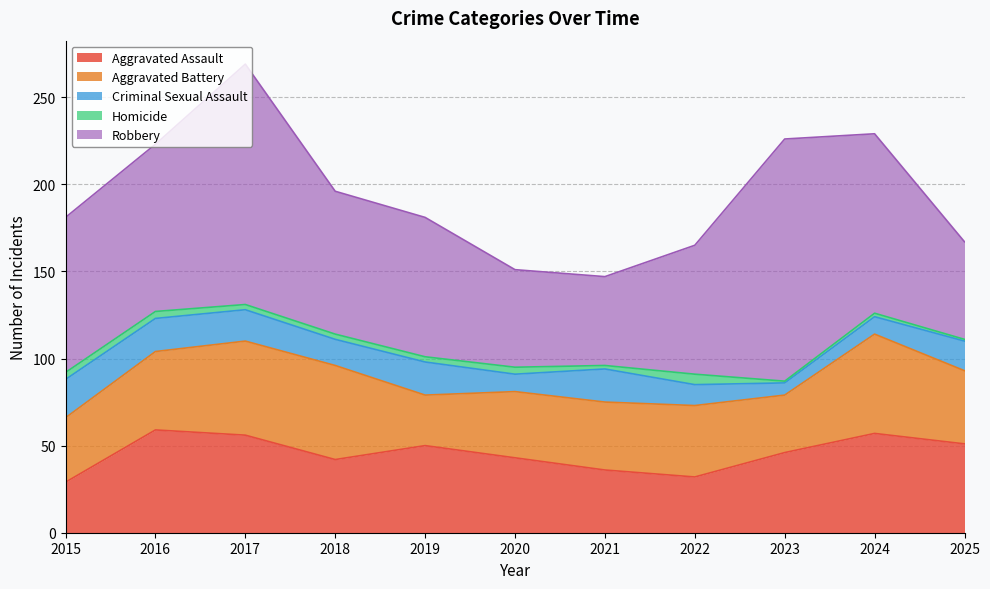

Is it true that Criminal Sexual Assault equals 23 at 2025?

False